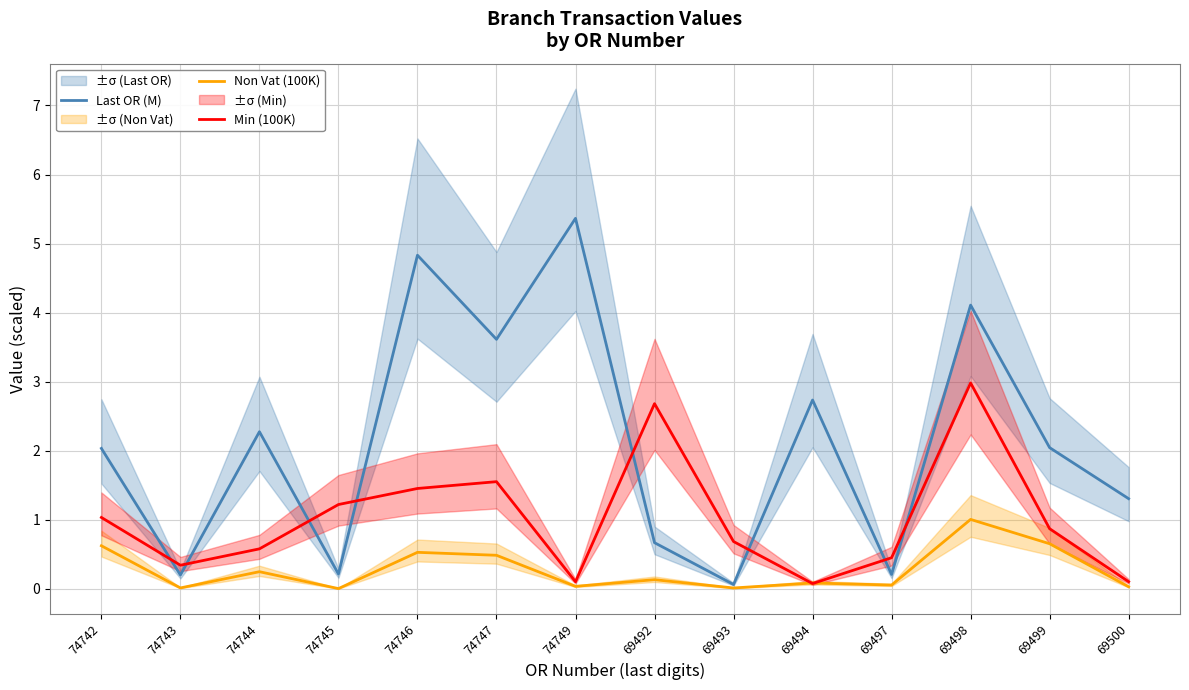

What is the value of the Non Vat (100K) point at the 6th from the left?

0.5